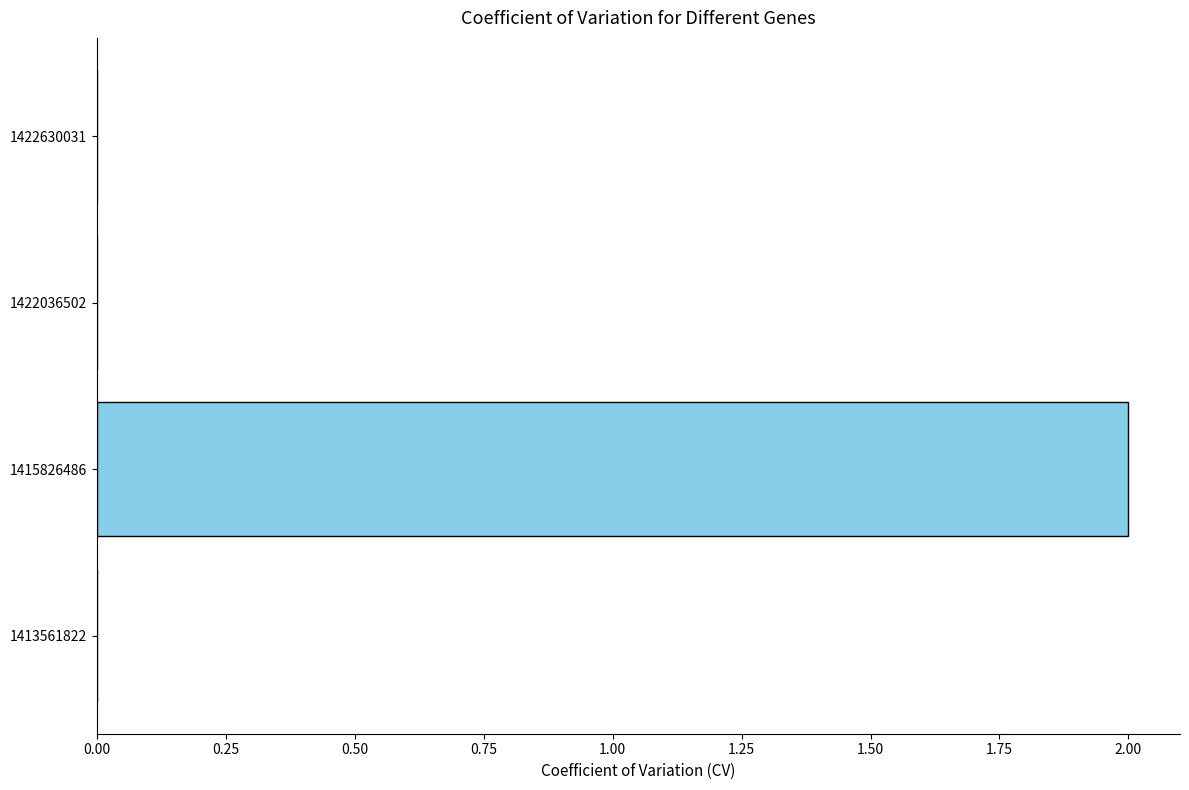

Between 1422036502 and 1415826486, which is larger?

1415826486